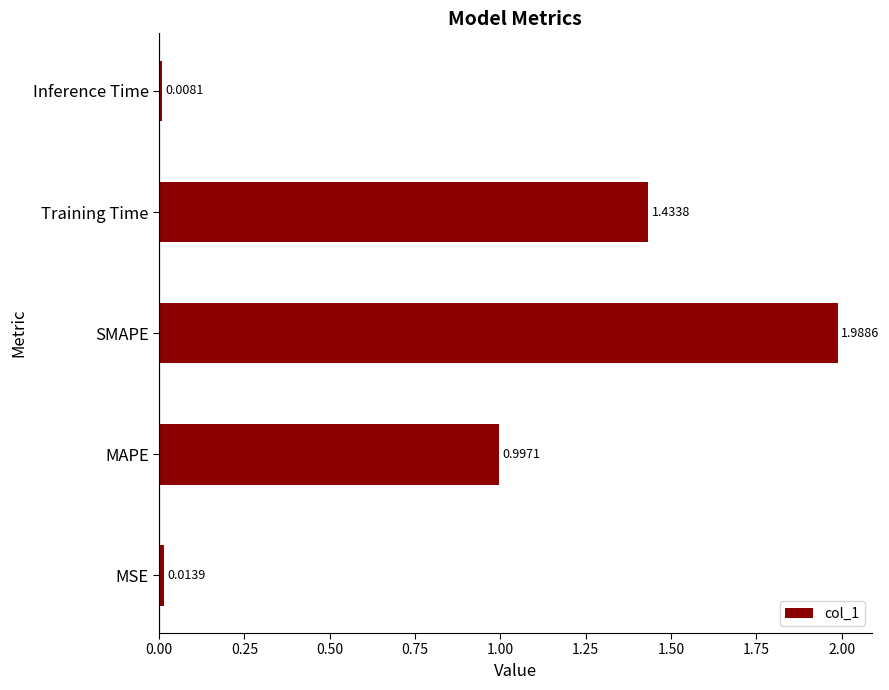

Which category has the lowest value across all series?

Inference Time